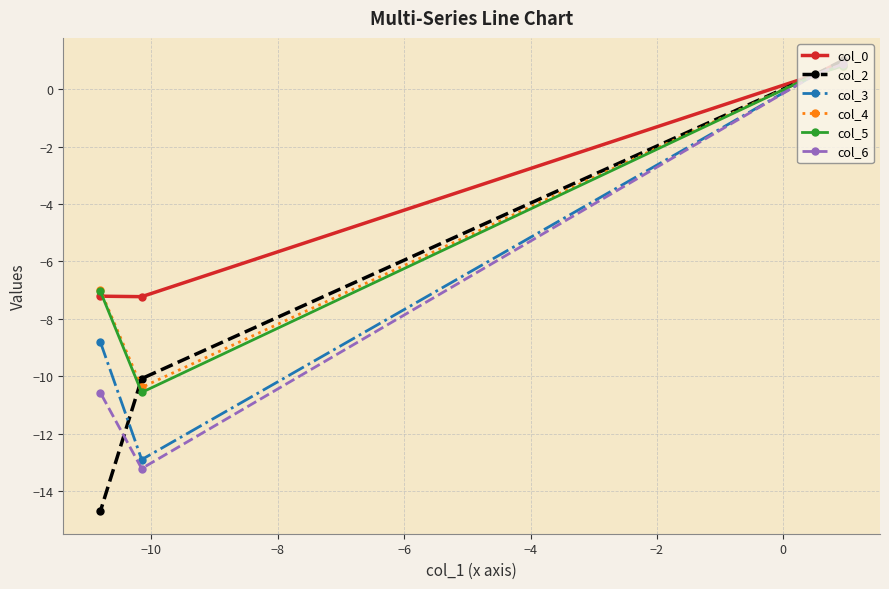

What are all the series names shown in the legend?

col_0, col_2, col_3, col_4, col_5, col_6